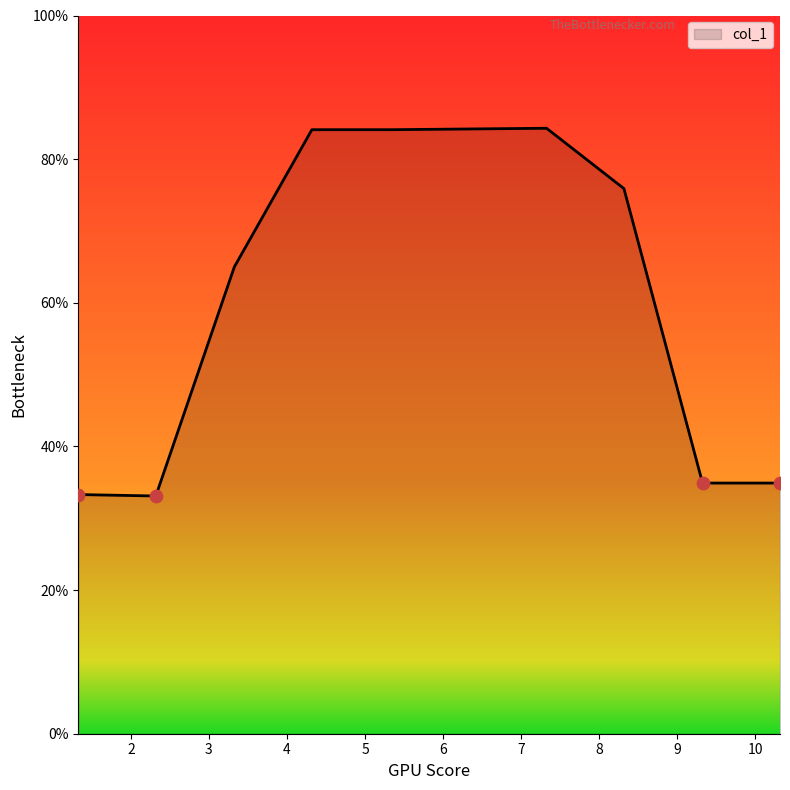

What is the smallest value displayed?

33.1